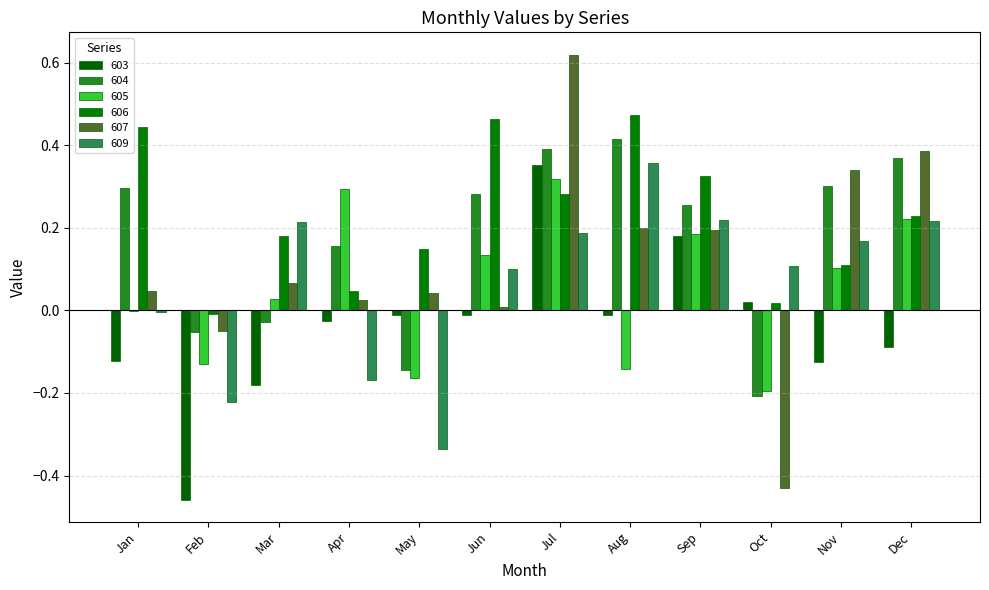

What is the value of the 605 bar at the 4th from the left?

0.3